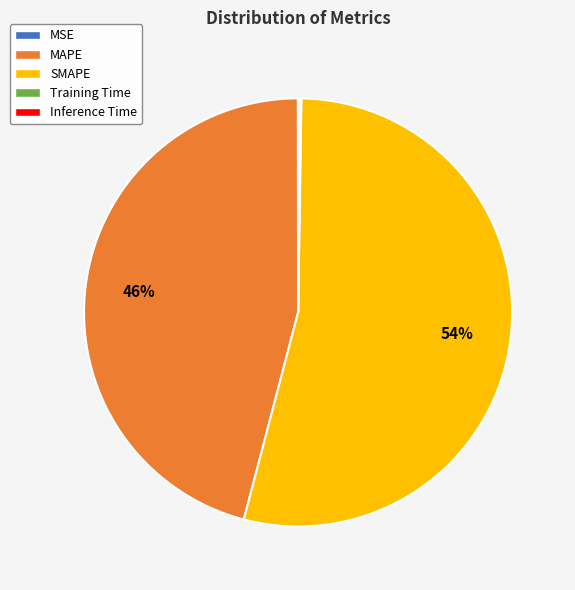

To the nearest percent, what is the difference between the largest and smallest slice percentages?

54%